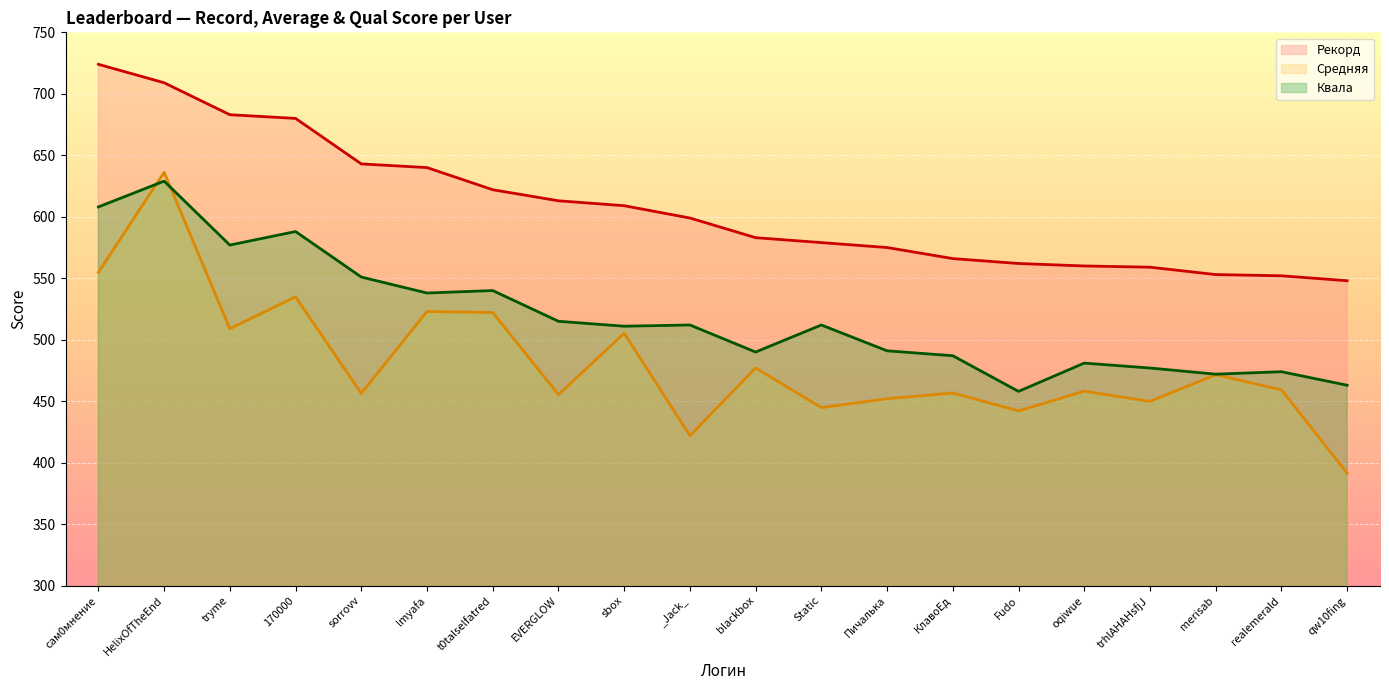

True or false: Средняя has more than 0 points higher than both neighbors.

True